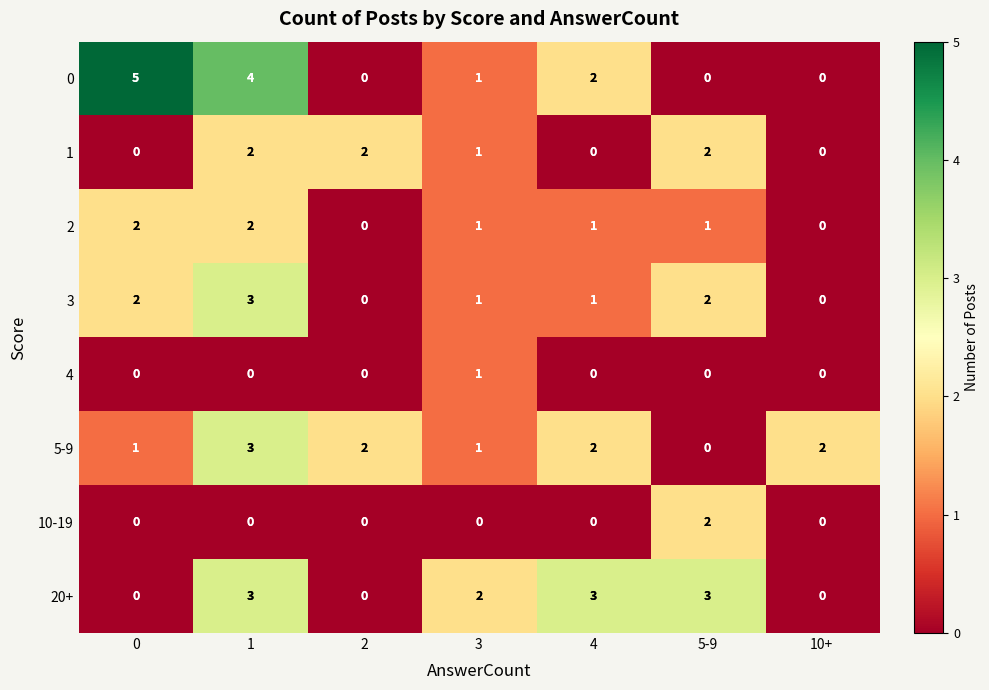

How many 10-19 values are between 0 and 1?

6